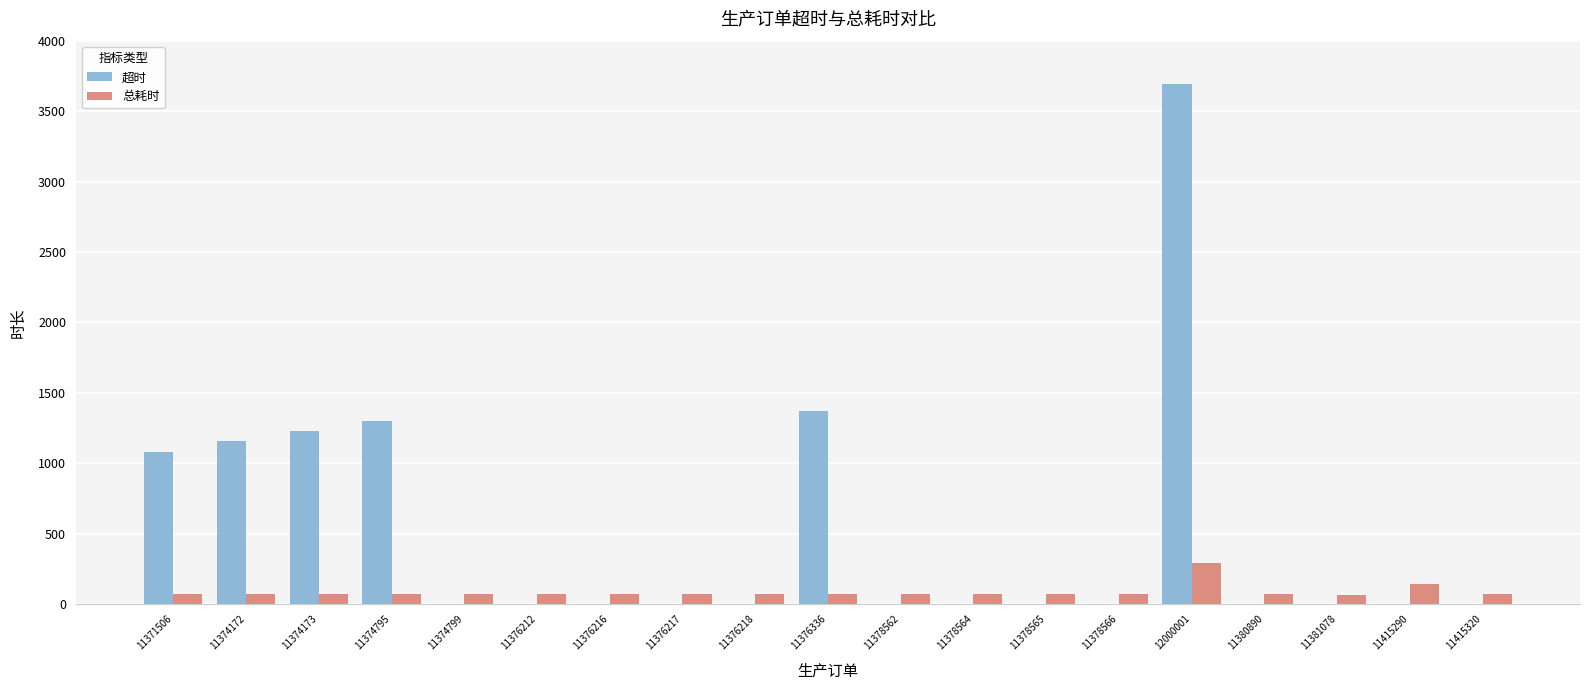

How many series are shown in this chart?

2